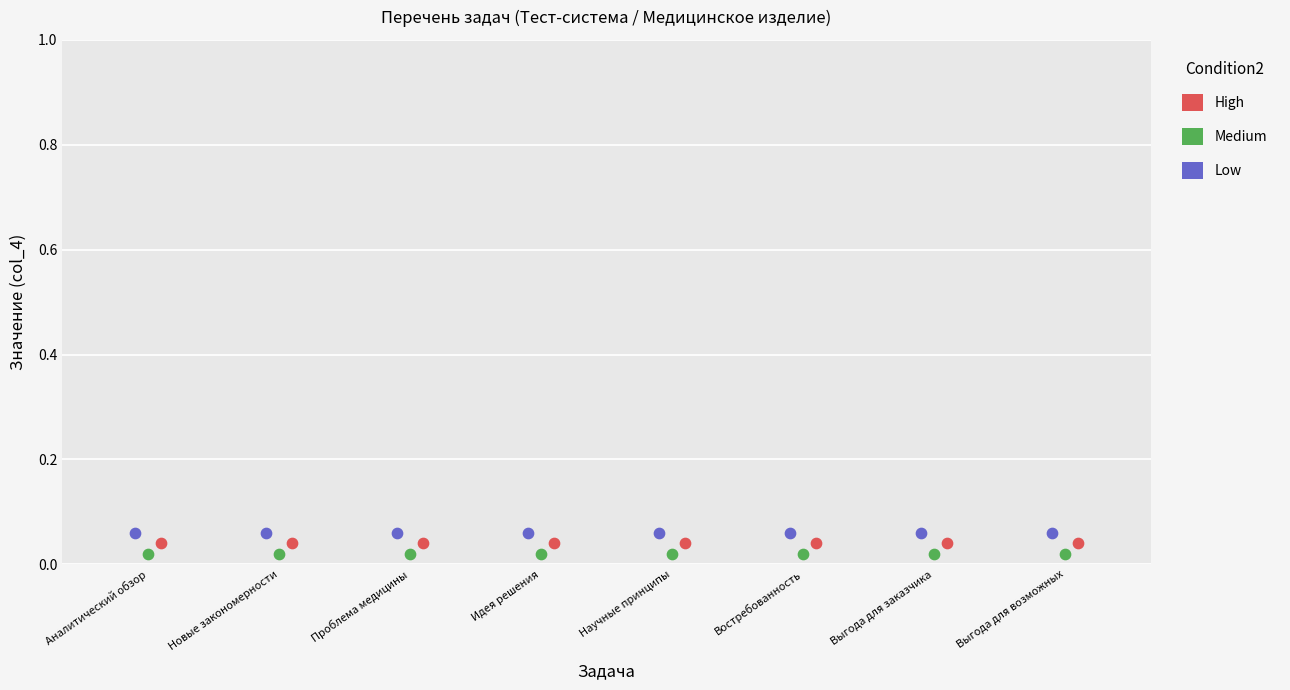

What are all the series names shown in the legend?

High, Medium, Low